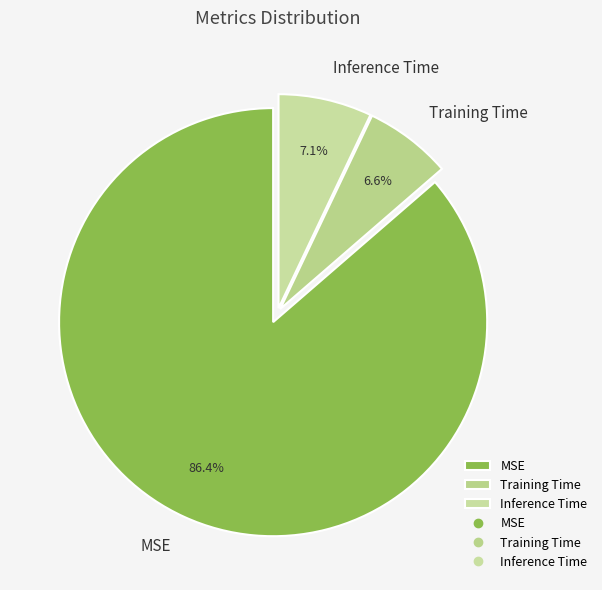

What percentage do MSE and Inference Time together represent?

93.4%